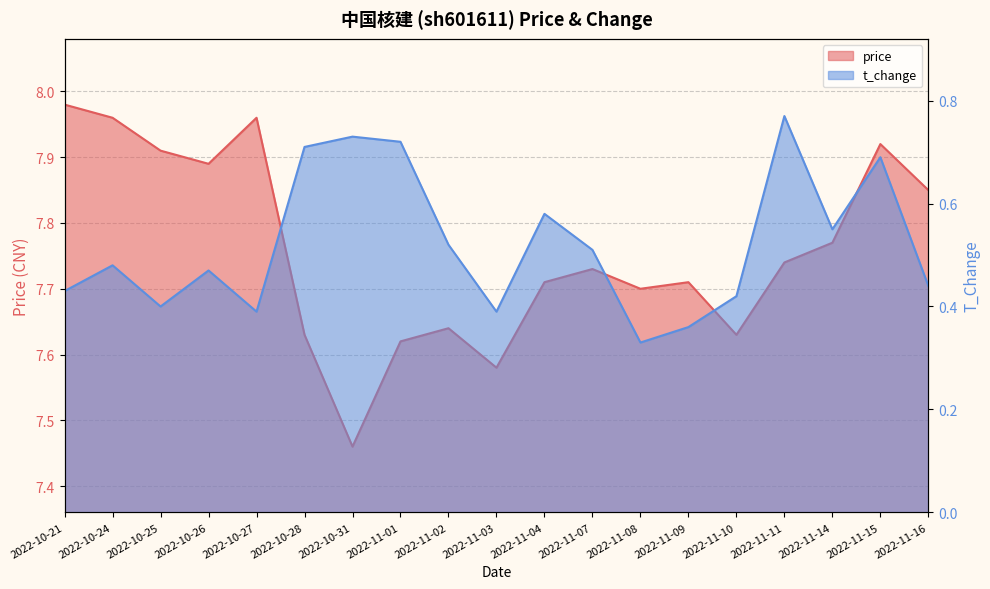

What is the label of the 11th point from the right?

2022-11-02